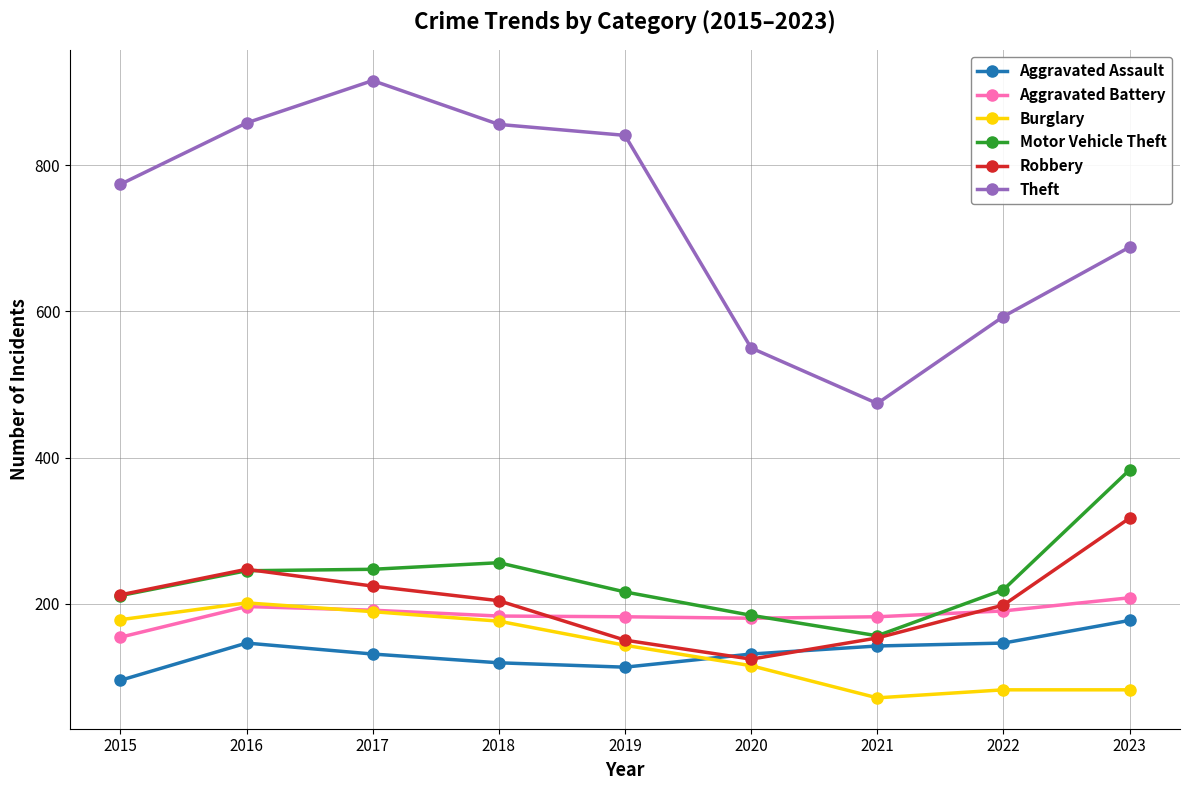

The value of Aggravated Battery at 2018 is 107. True or false?

False